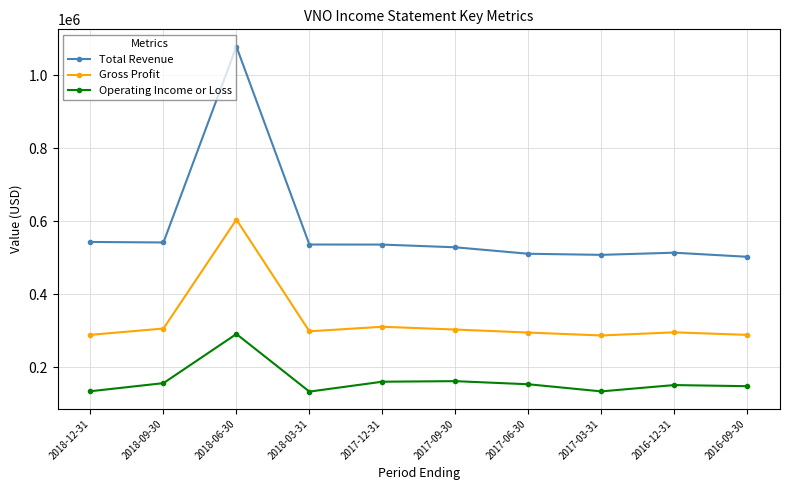

Which series has the largest total across all categories?

Total Revenue